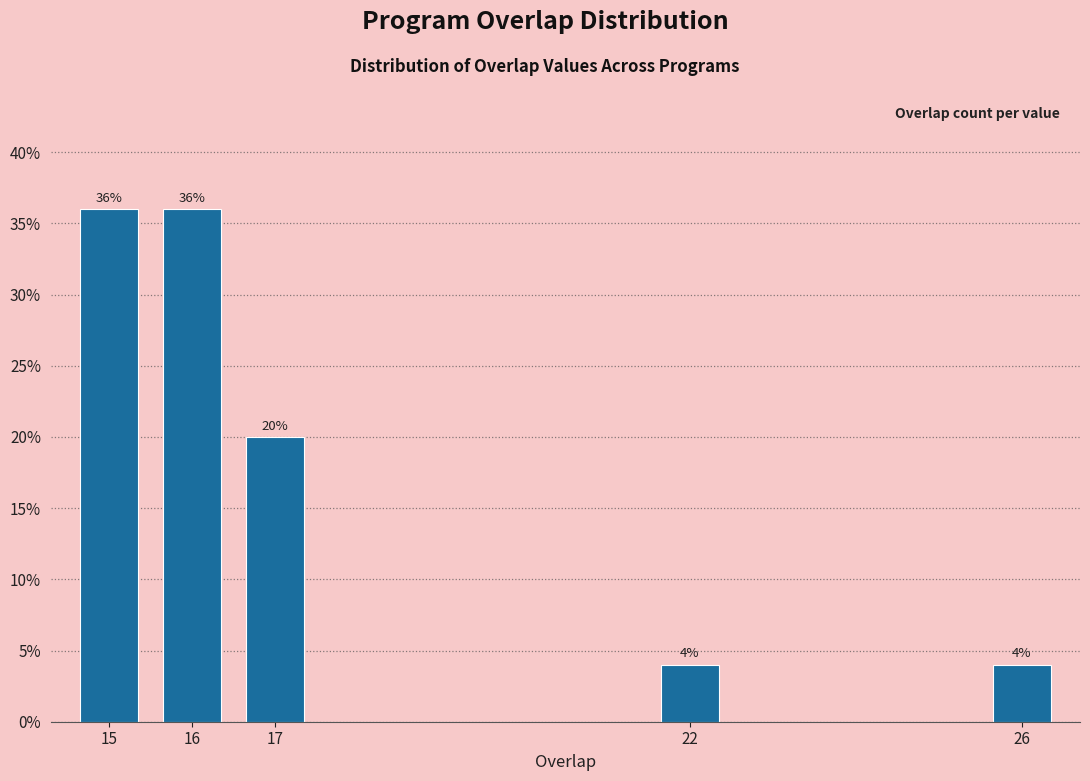

Reading left to right, extract all data points from this chart.

15=36	16=36	17=20	22=4	26=4